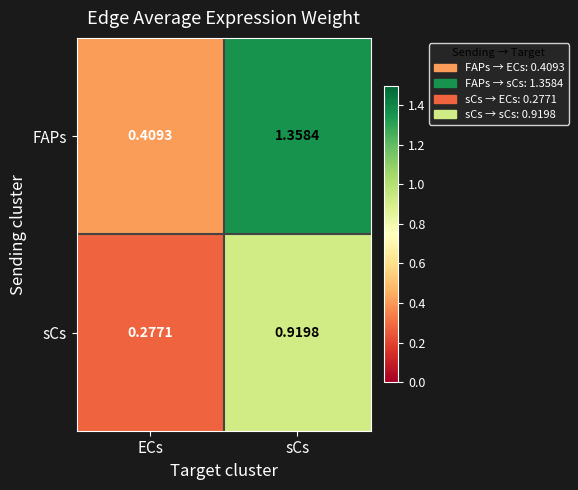

Is the value of FAPs at sCs greater than the value of sCs at sCs?

Yes